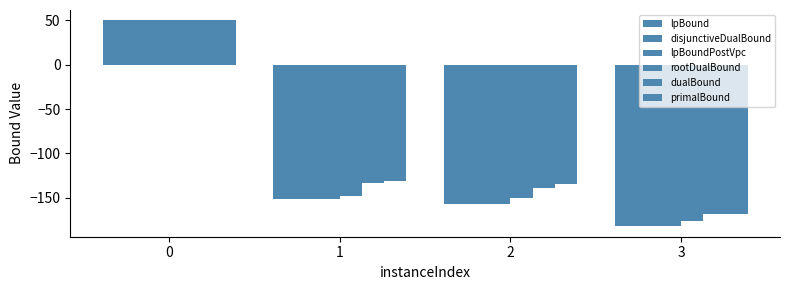

What is the highest value of the lpBound series?

50.0